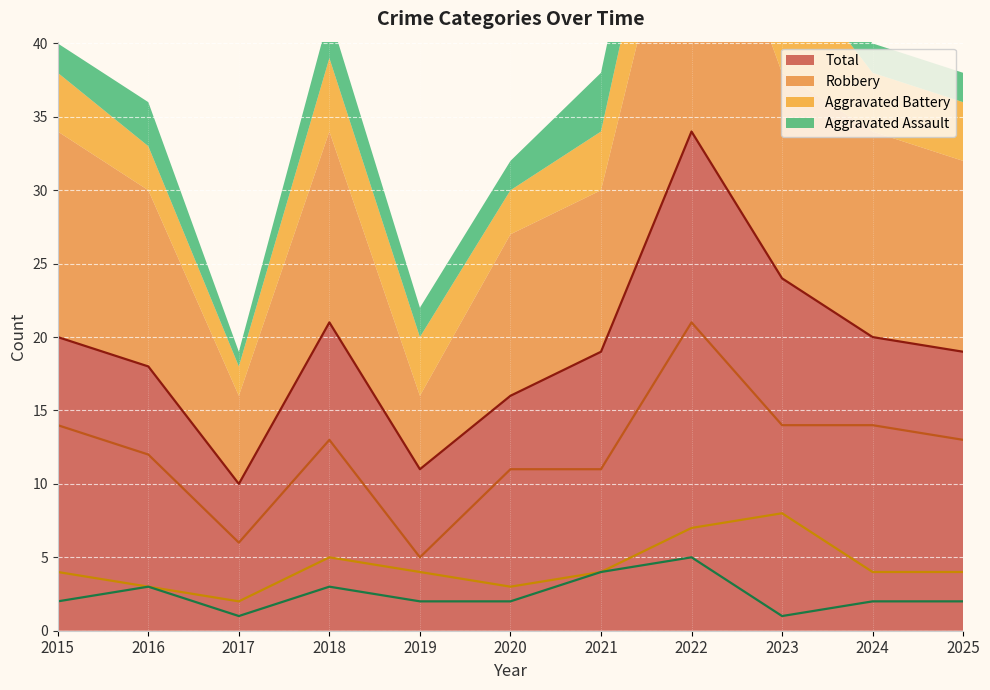

What is the greatest value displayed?

34